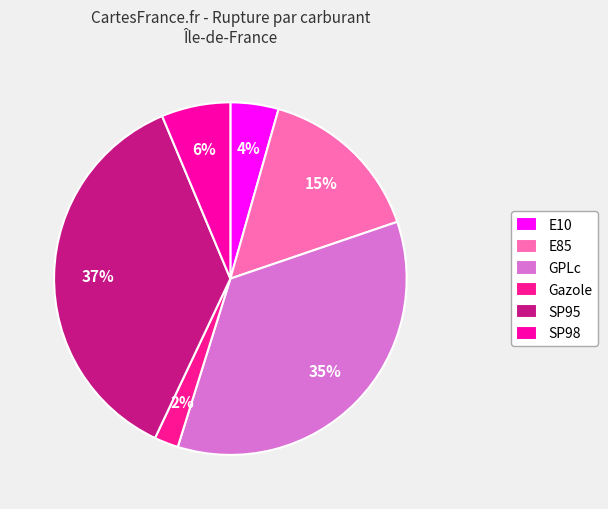

Rank the categories by value from highest to lowest.

SP95, GPLc, E85, SP98, E10, Gazole